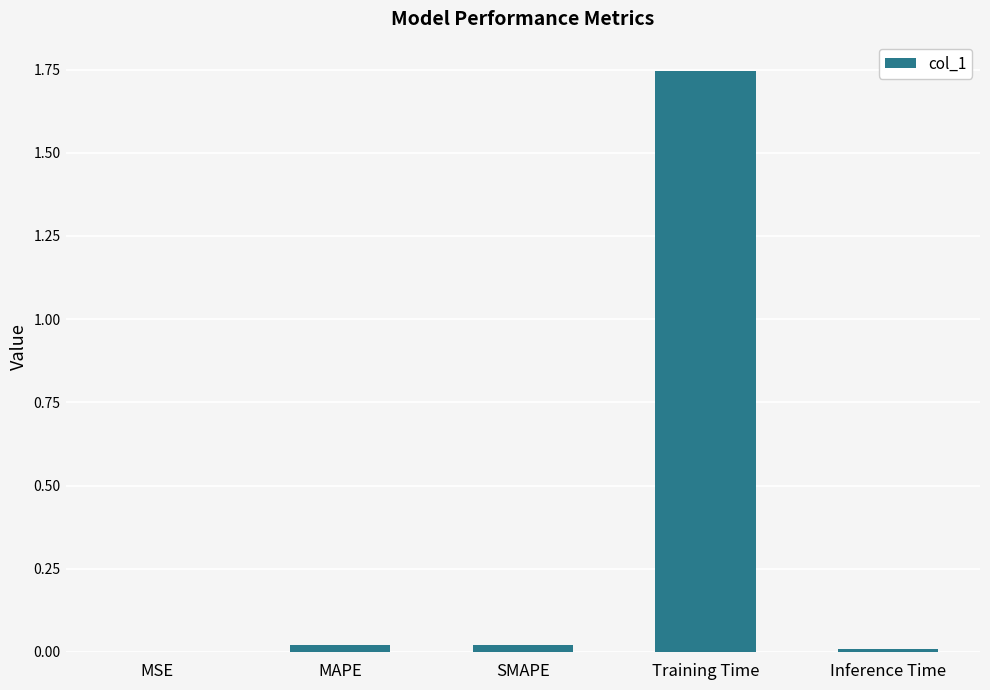

The value at SMAPE is 0.0. True or false?

True